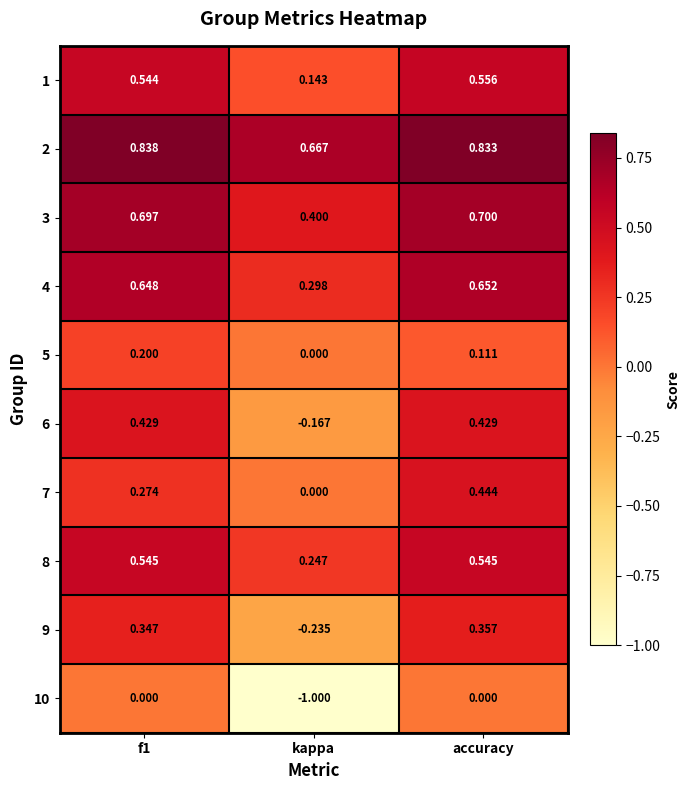

Which series has the largest total across all categories?

2